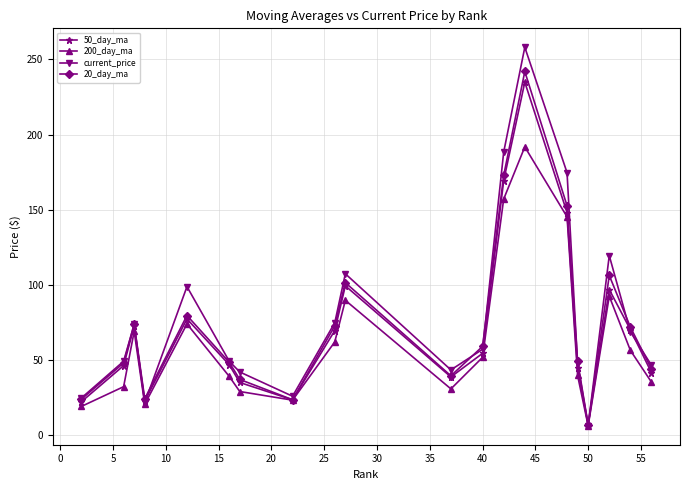

In current_price, how many points are higher than both neighbors (excluding endpoints)?

5